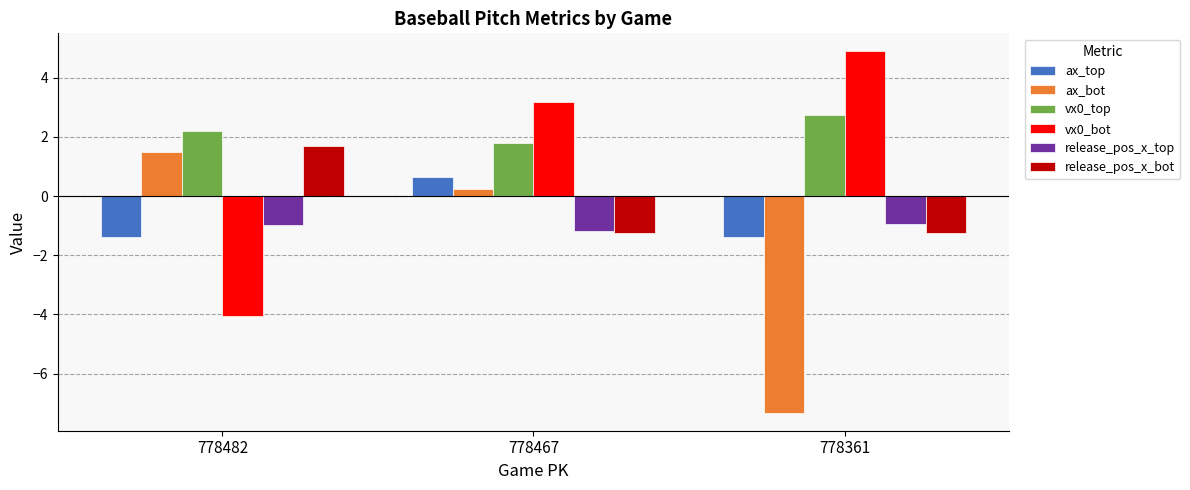

What is the spread (max minus min) of values at 778361?

12.2